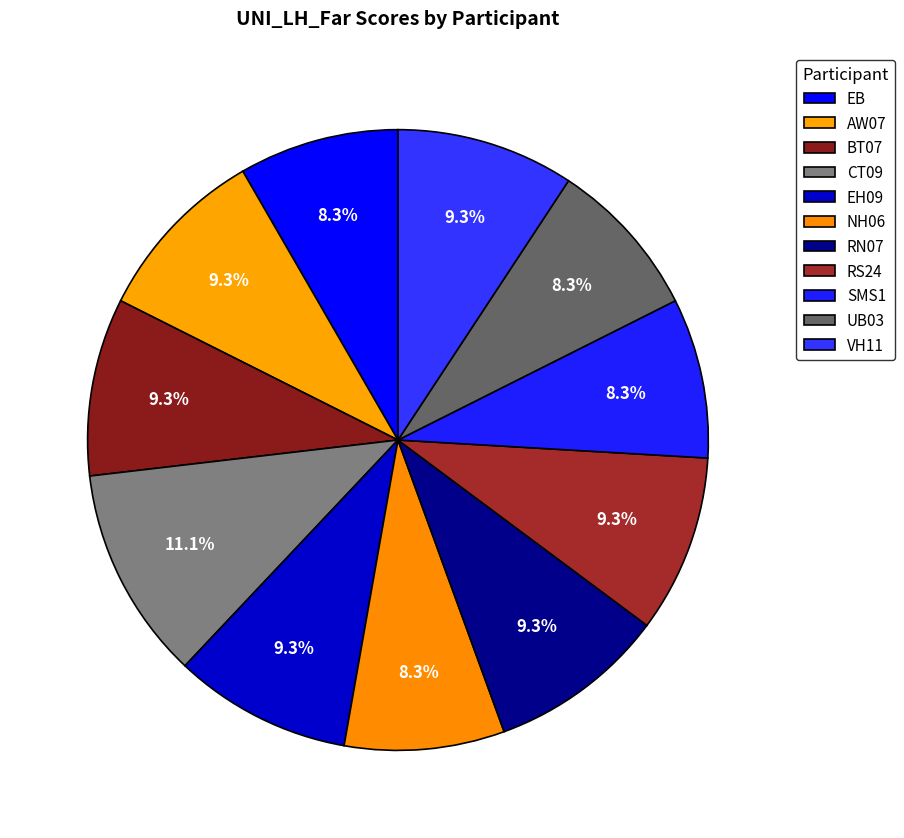

Count the number of slices in the pie.

11